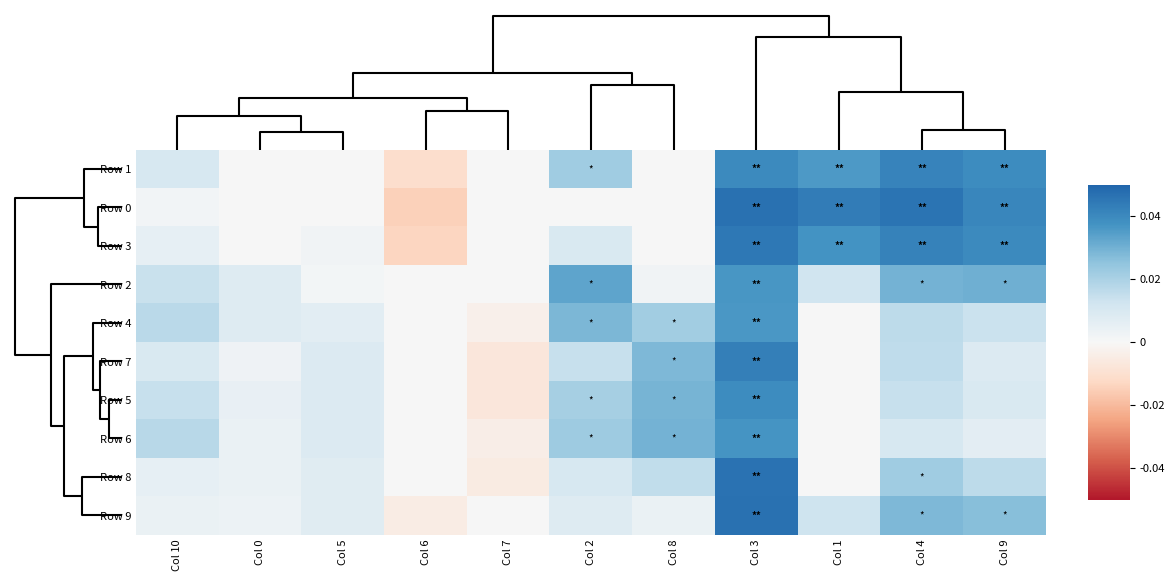

Count the number of data series in this chart.

10